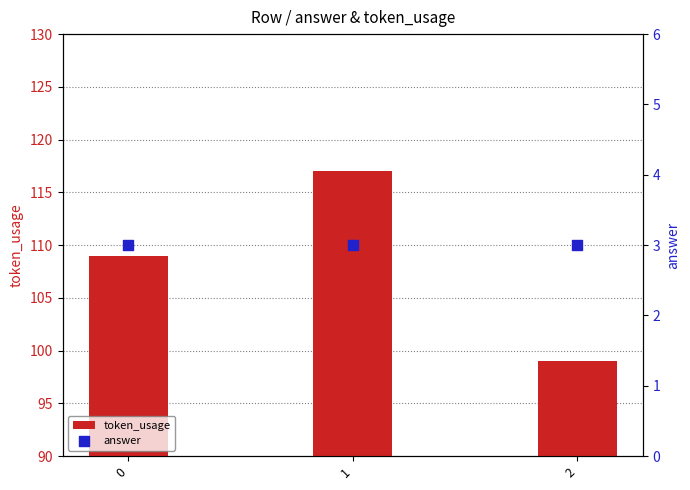

Which series has the widest spread of Y values?

token_usage